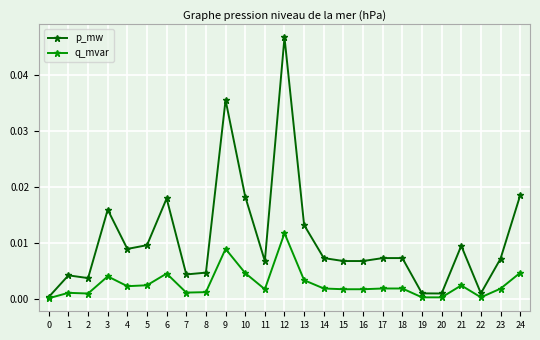

At which label does q_mvar reach its peak?

12